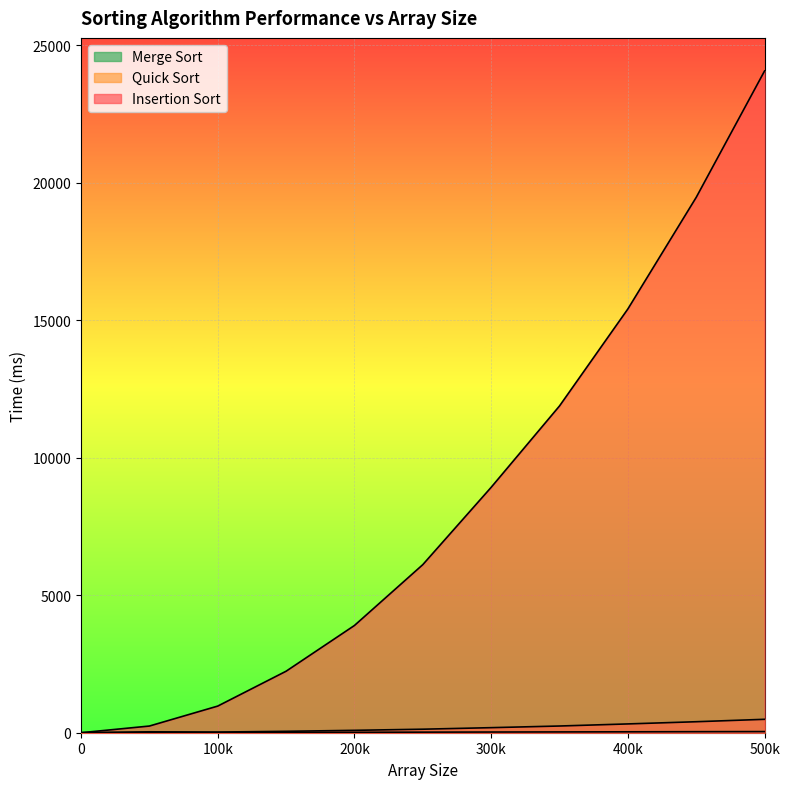

Reading right to left, transcribe all the data shown in this chart.

Insertion Sort: 24071	19474	15414	11886	8926	6114	3901	2237	969	243	0
Quick Sort: 488	400	320	244	184	128	87	51	24	33	0
Merge Sort: 42	38	33	29	25	21	16	13	9	9	0